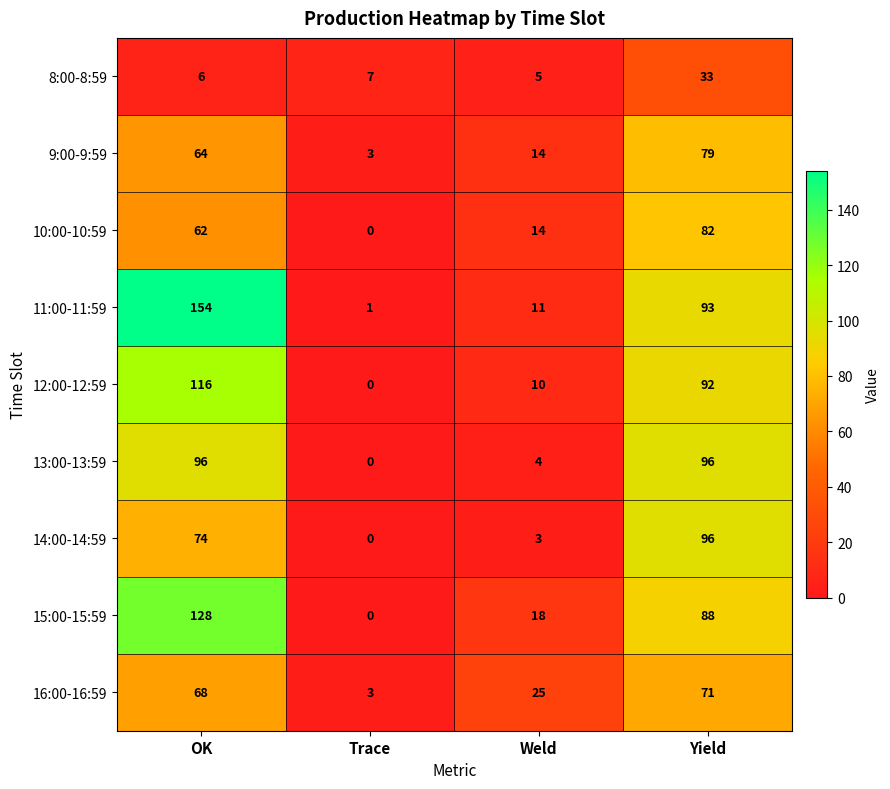

What is the total value across all series at Trace?

14